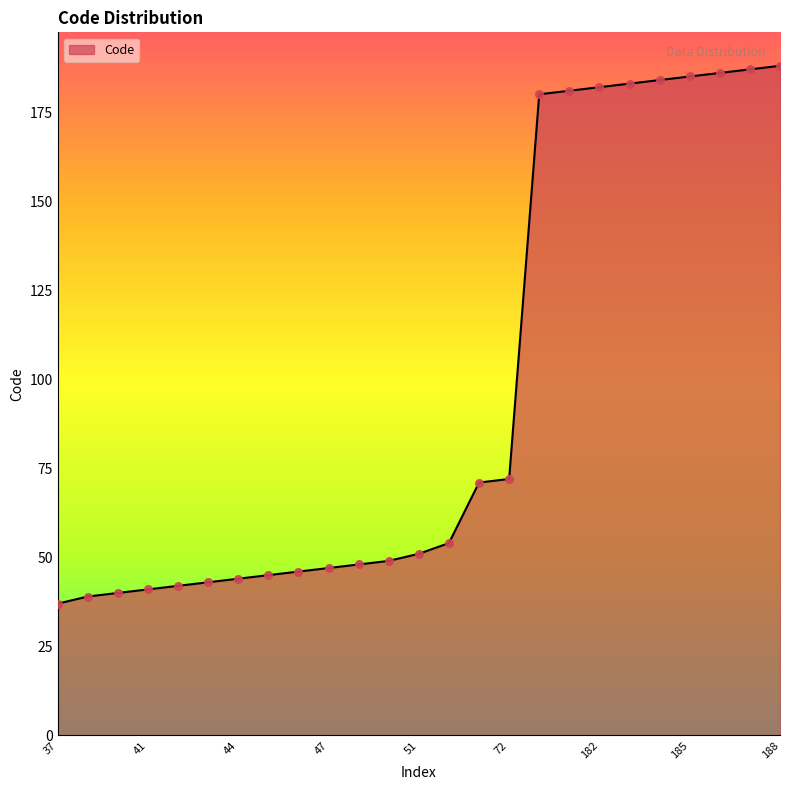

What is the difference between the maximum and minimum values?

151